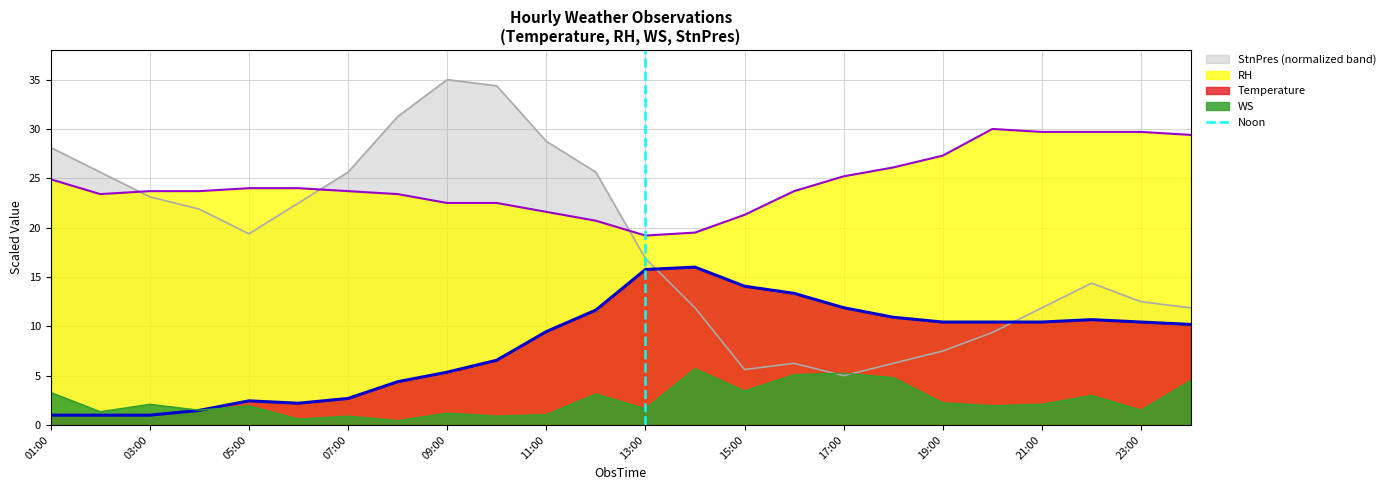

Is it true that StnPres (normalized band) equals 19.4 at 05:00?

True